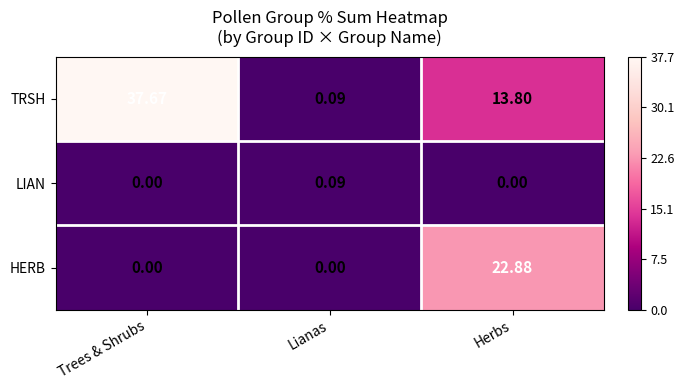

Which category has the highest value in the LIAN series?

Lianas